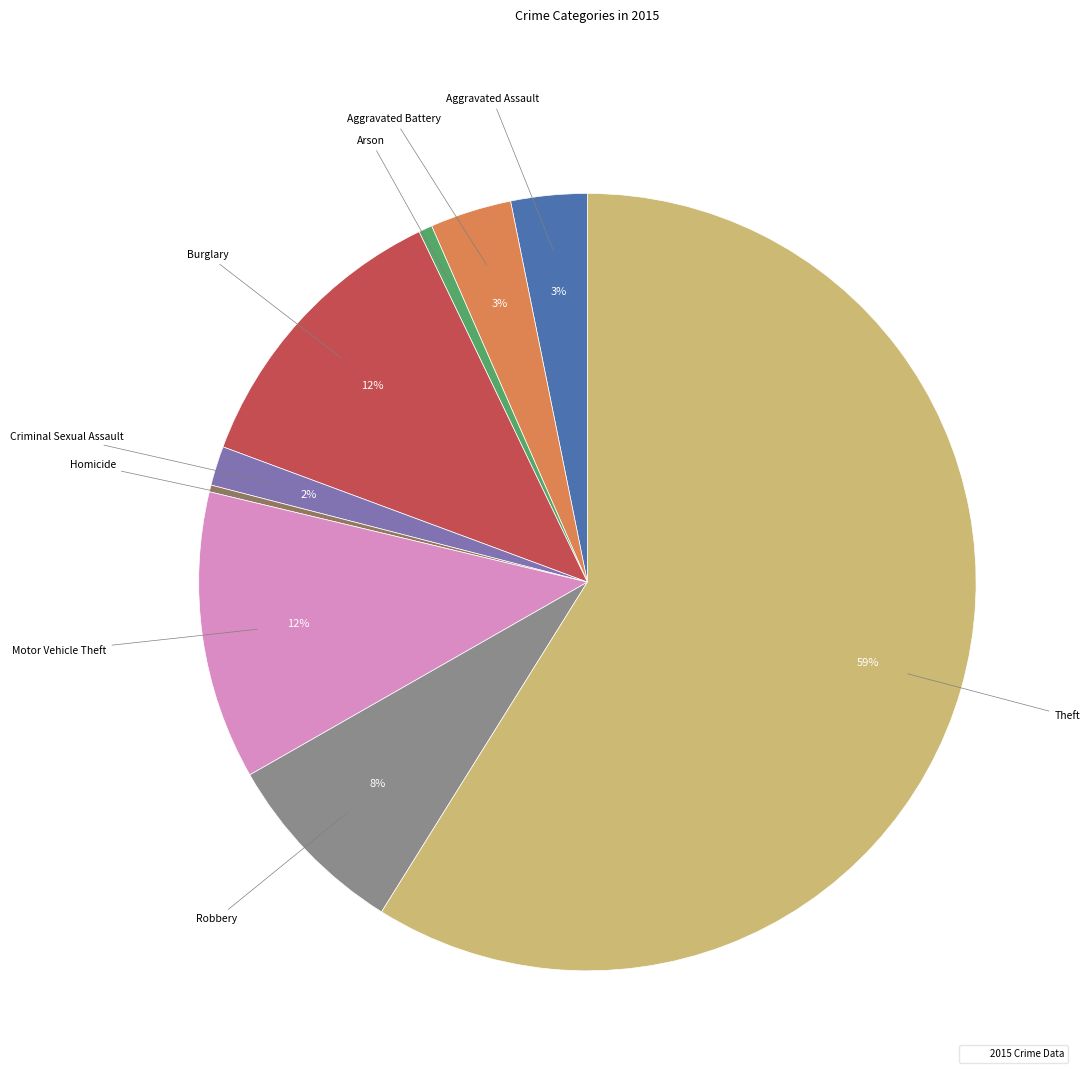

Does any single category account for the majority?

Yes